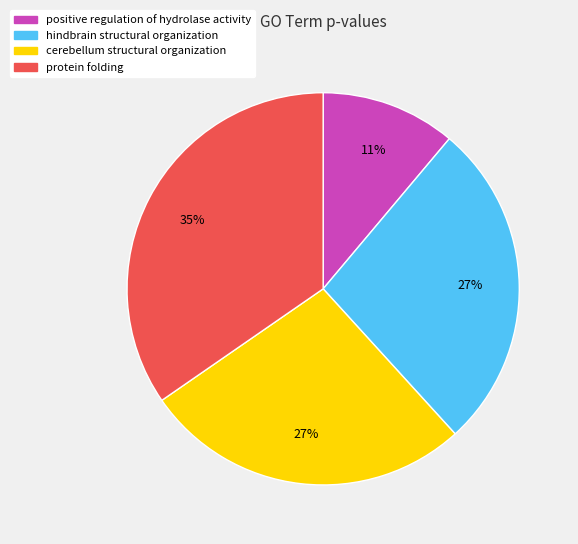

To the nearest percent, what is the average slice percentage?

25%